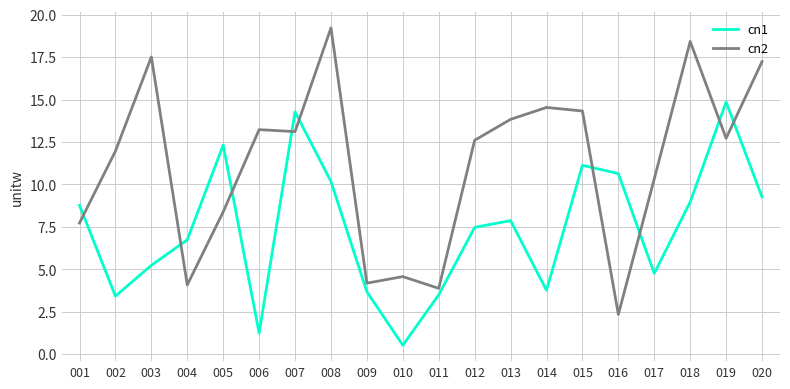

Between 001 and 005, which series saw the biggest shift?

cn1